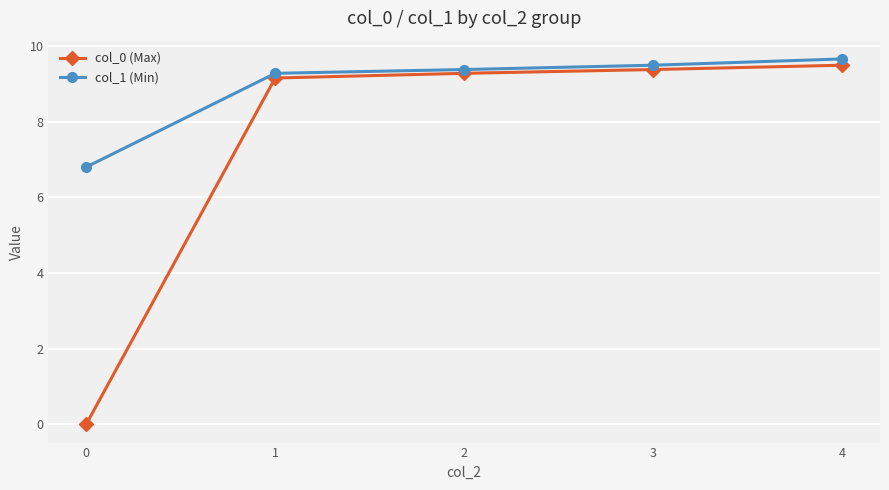

Reading left to right, list all the values displayed in this chart.

col_0 (Max): 0.0	9.2	9.3	9.4	9.5
col_1 (Min): 6.8	9.3	9.4	9.5	9.7